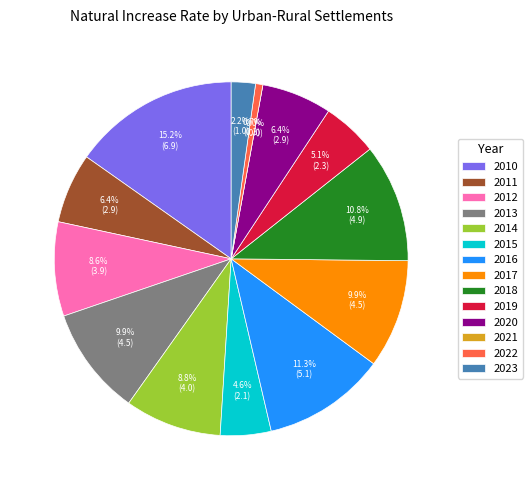

What is the smallest slice in the pie chart?

2021